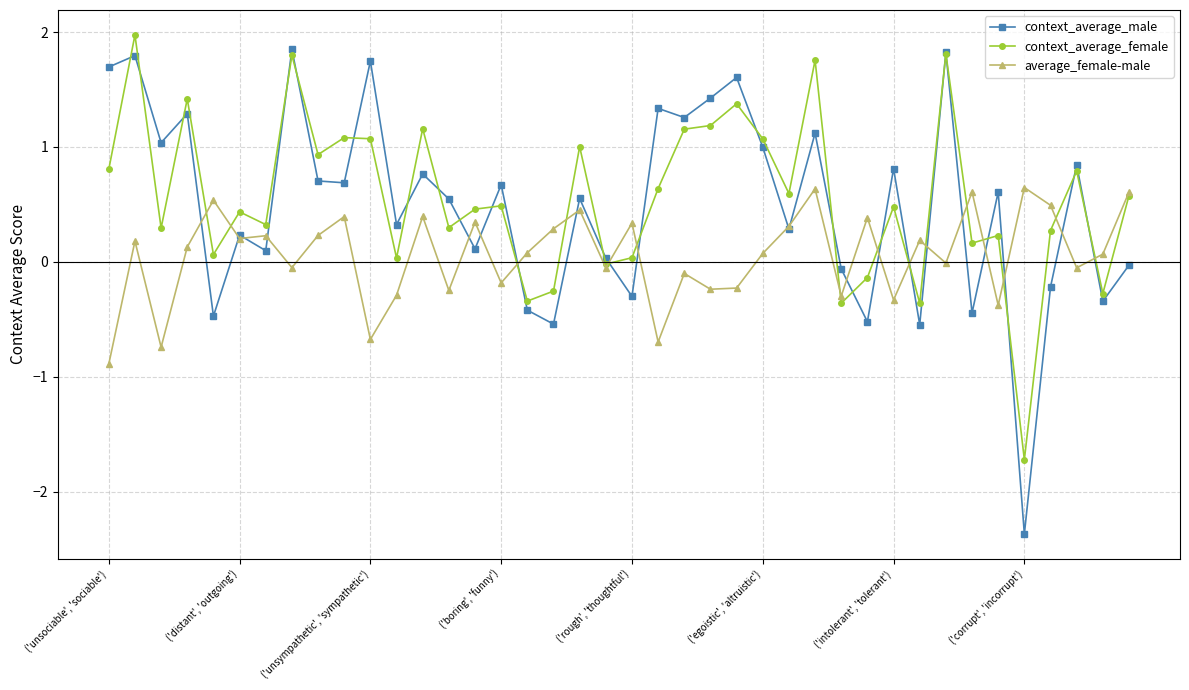

How many lines are shown in the chart?

3